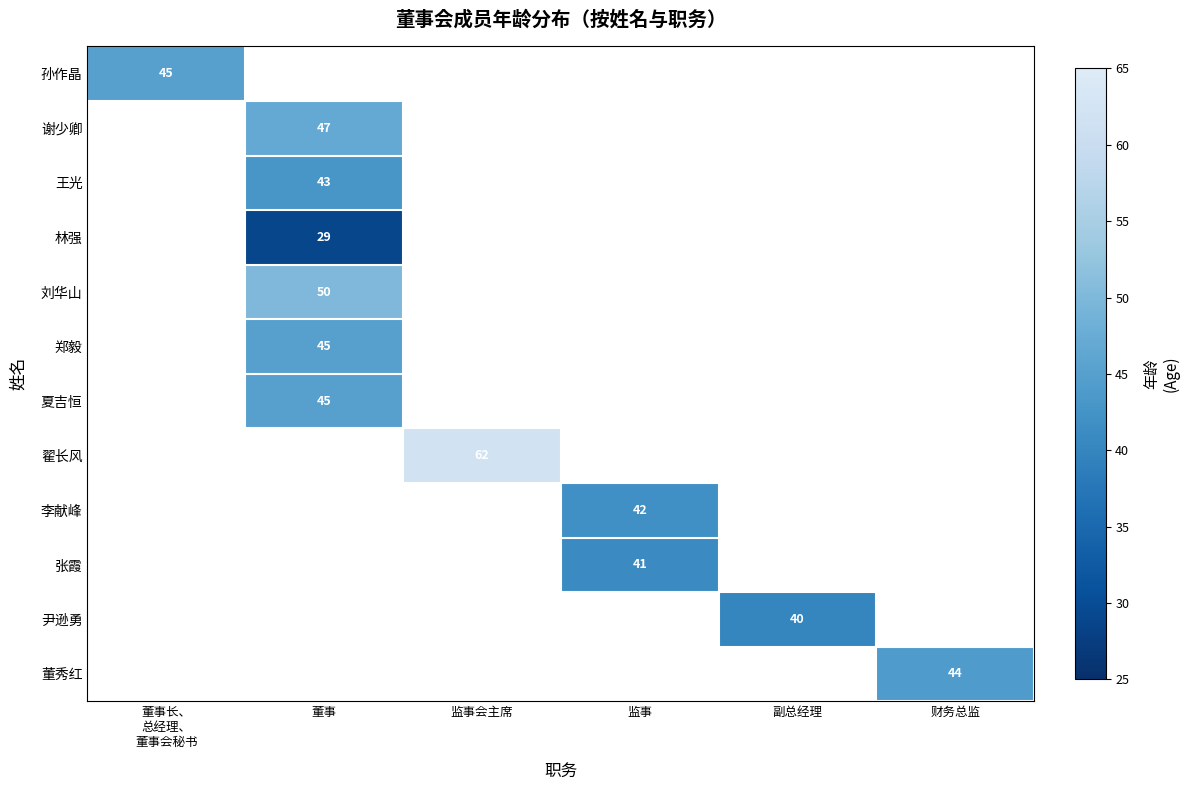

The value of 夏吉恒 at 董事 is 10. True or false?

False